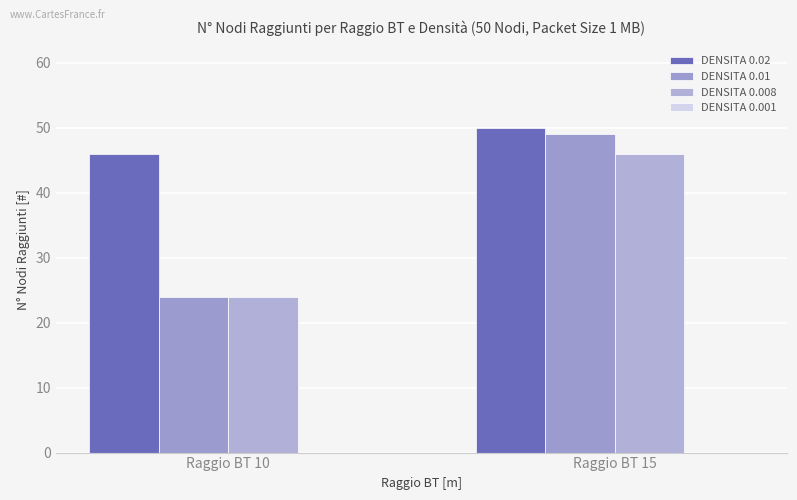

How many distinct data groups are displayed?

3